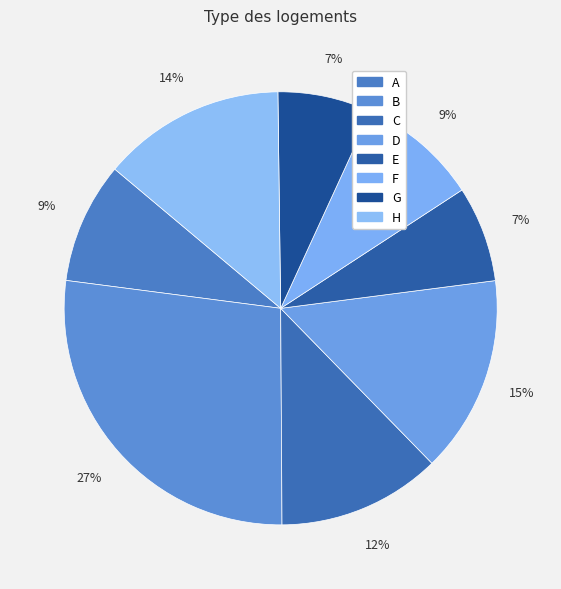

Which slice is the largest?

B